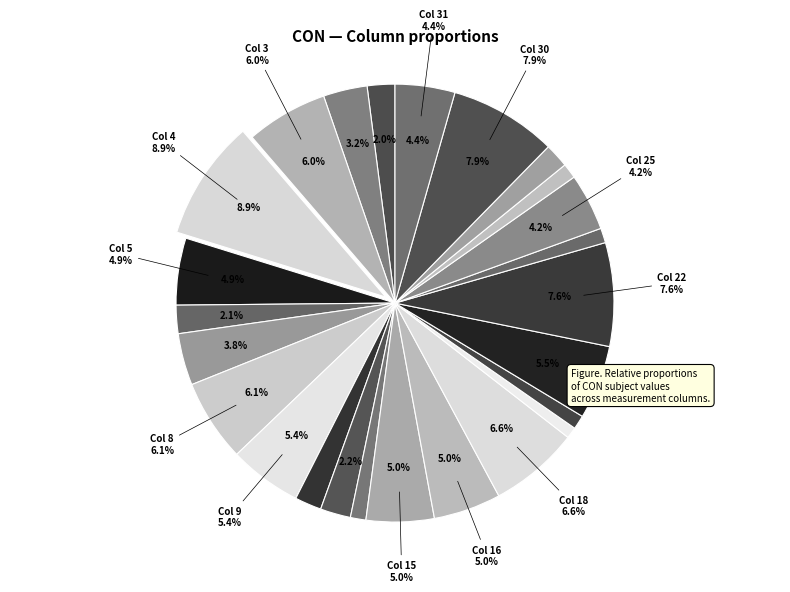

How many segments does this pie chart have?

25